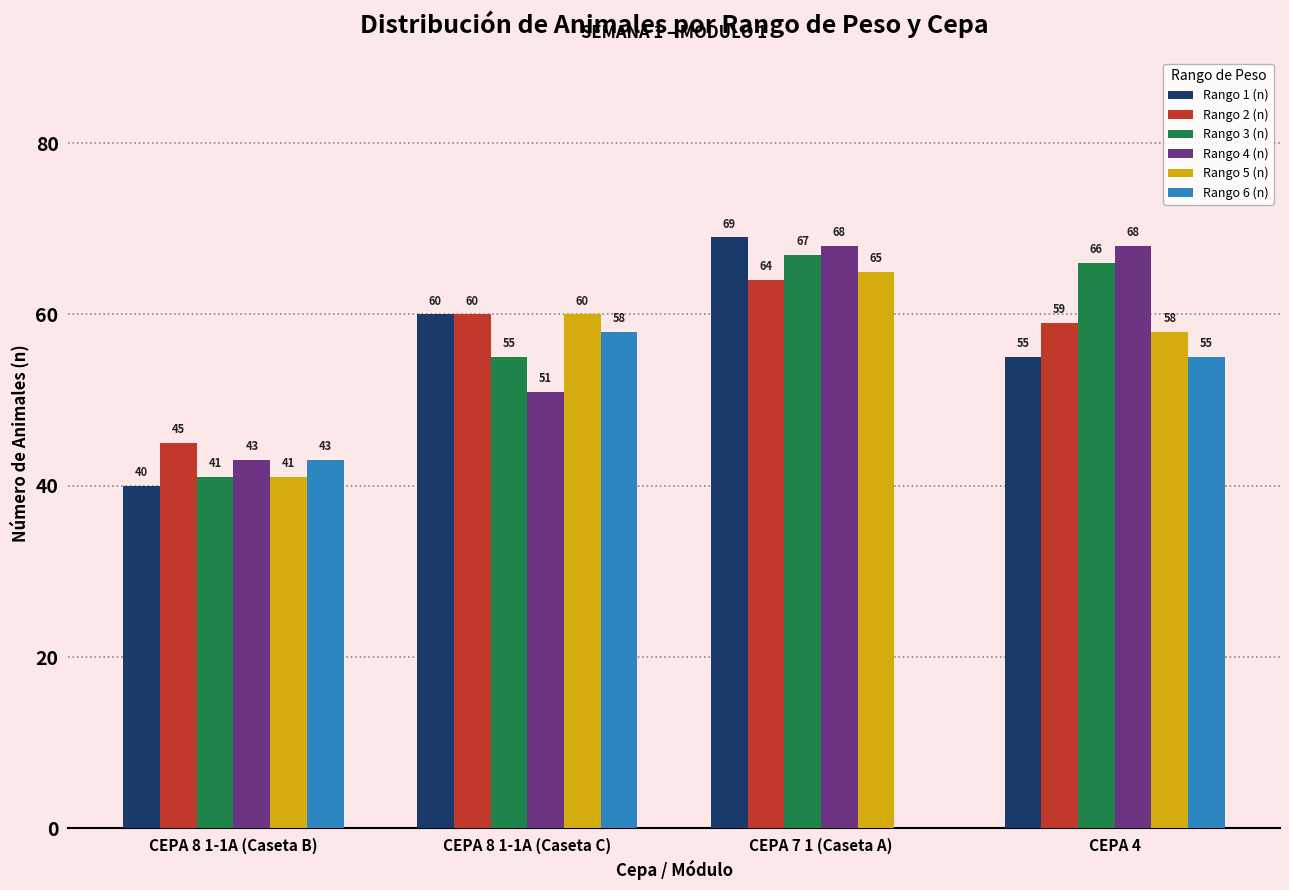

Is the value of Rango 2 (n) at CEPA 7 1 (Caseta A) greater than the value of Rango 6 (n) at CEPA 8 1-1A (Caseta B)?

Yes